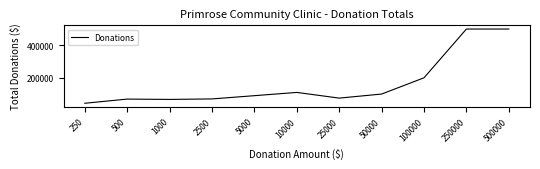

At which label is the value closest to 271625?

100000